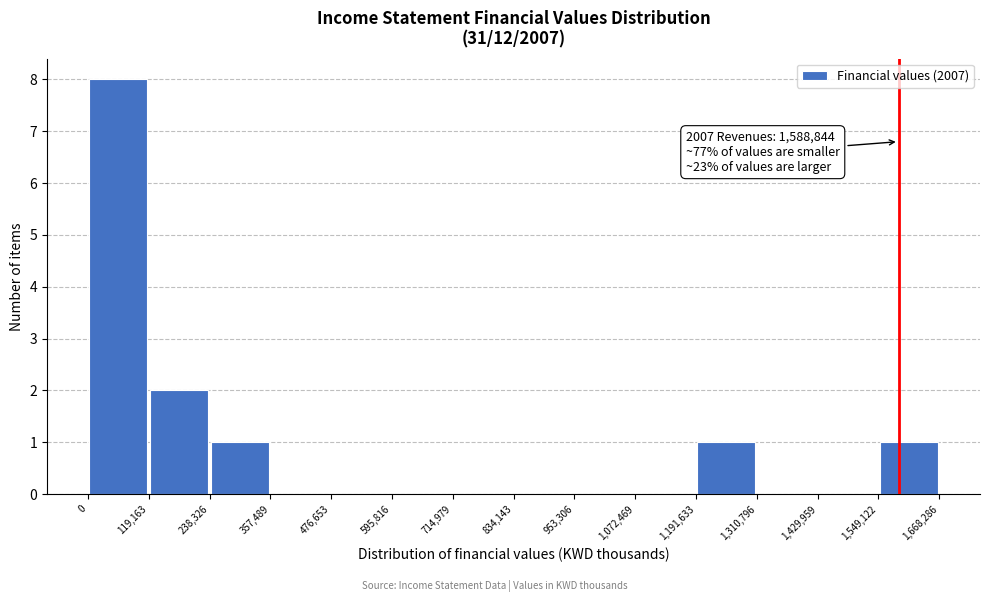

Which range on the x-axis has the tallest bar?

0 to 119,163